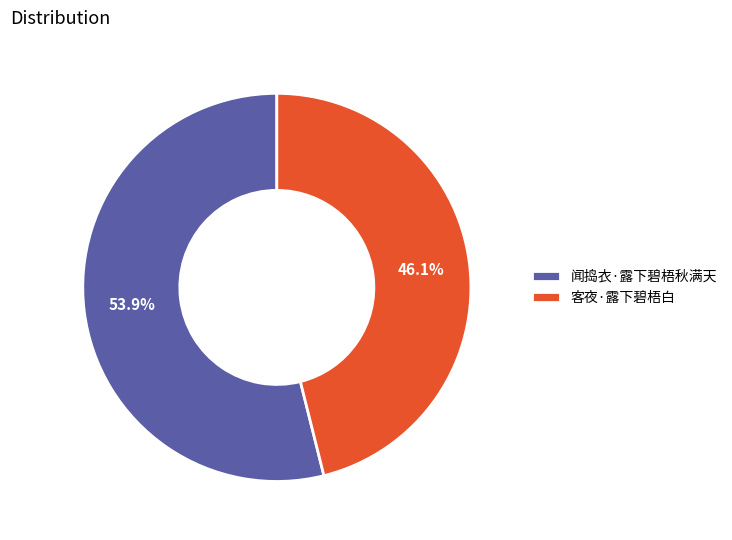

The 客夜·露下碧梧白 slice represents 60% of the pie. True or false?

False